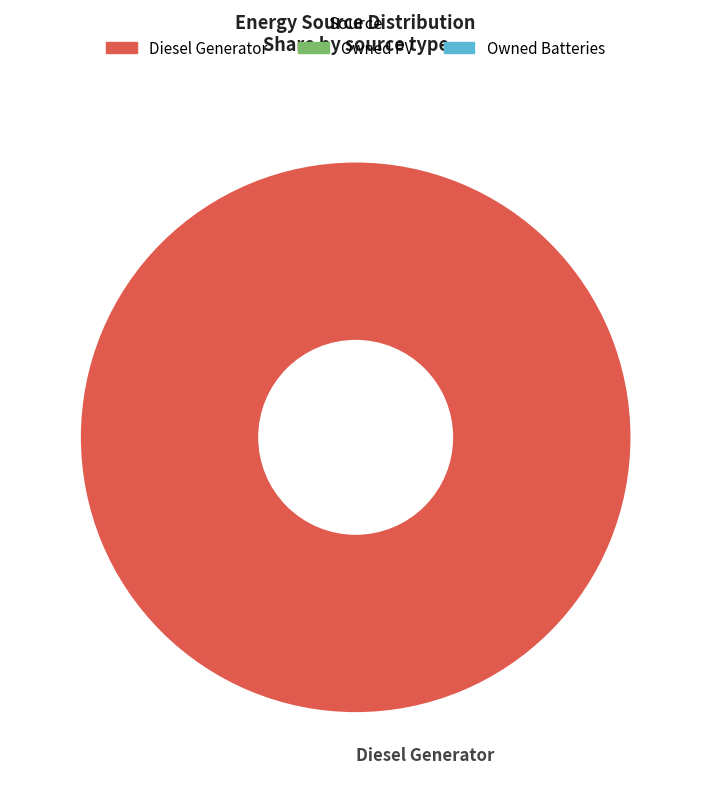

Count the number of slices in the pie.

1